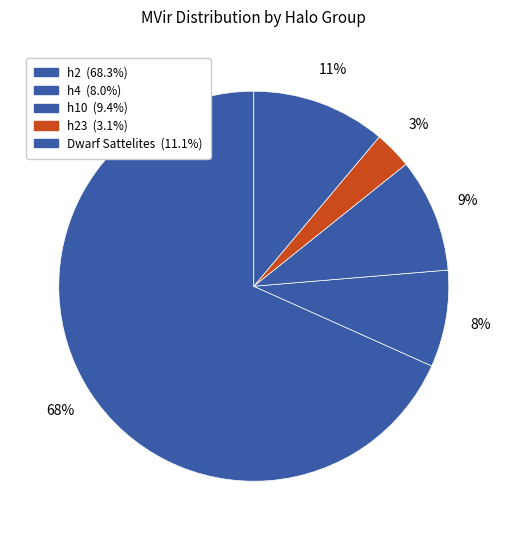

How many slices are in this pie chart?

5